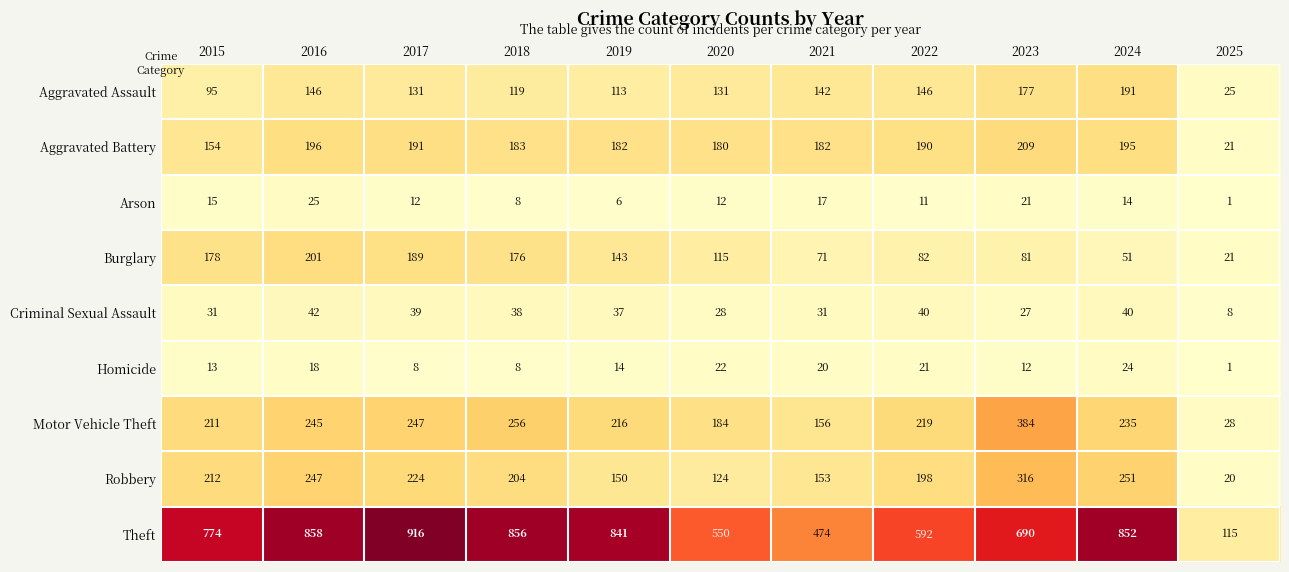

What is the sum of all Aggravated Battery values?

1883